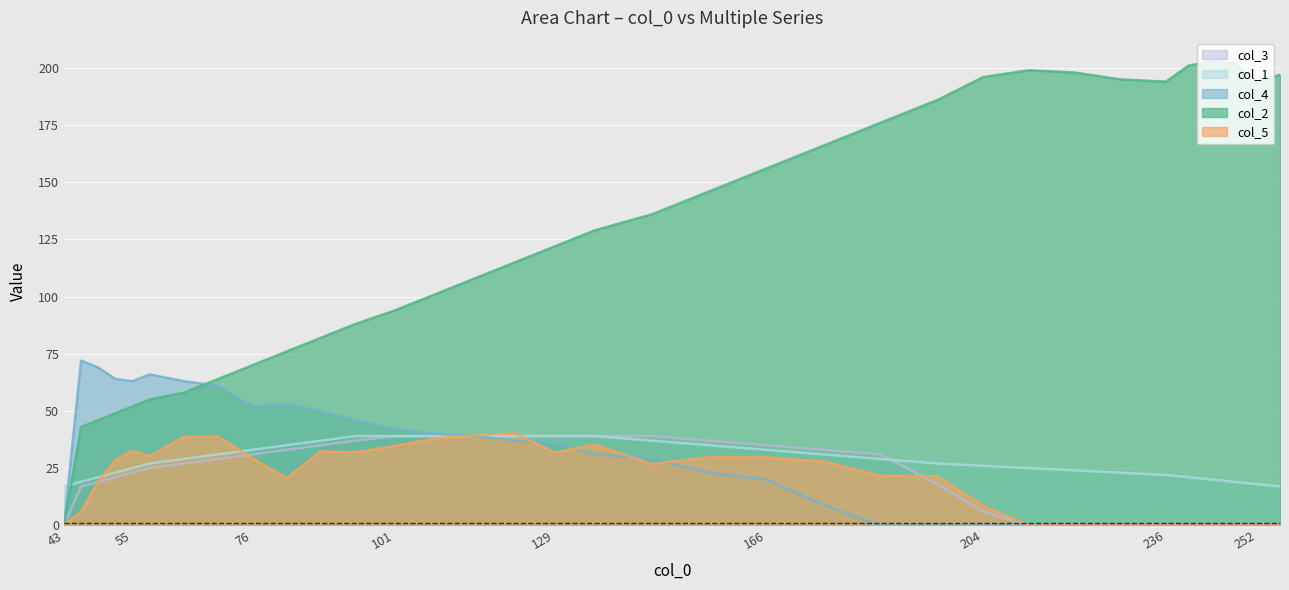

Is the value of col_5 at 240 greater than the value of col_2 at 228?

No